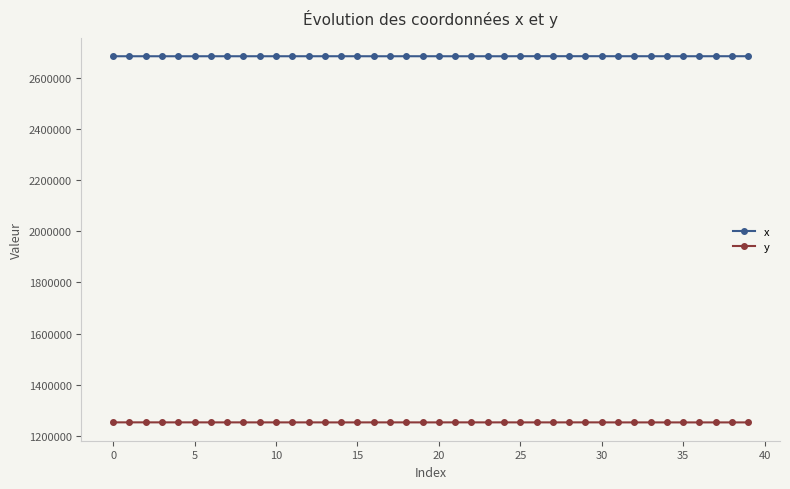

List the series in order of their peak value, highest first.

x, y